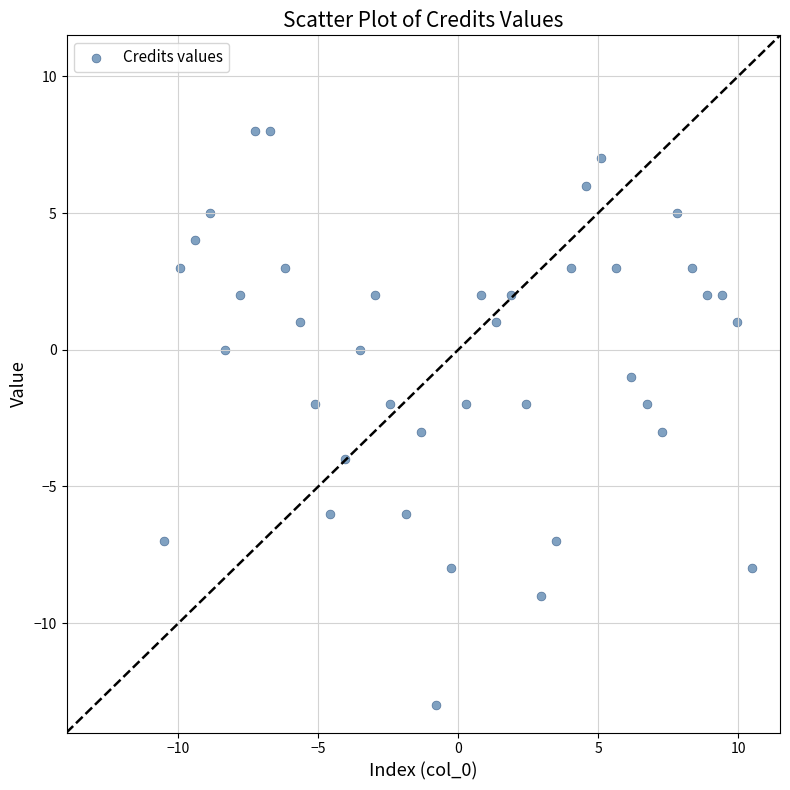

What is the range of Y values (max minus min)?

21